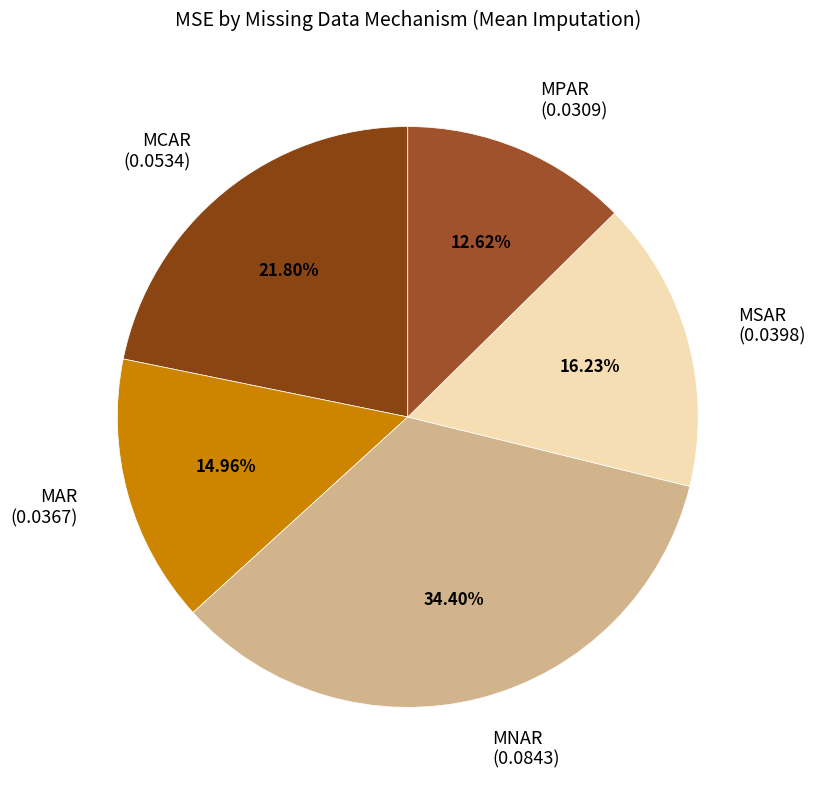

Which has a higher value, MNAR or MAR?

MNAR